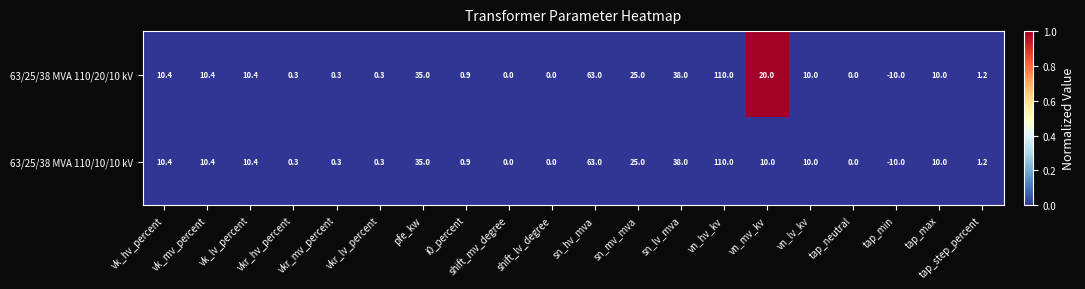

What is the sum of the 63/25/38 MVA 110/10/10 kV values at tap_neutral and vk_lv_percent?

10.4